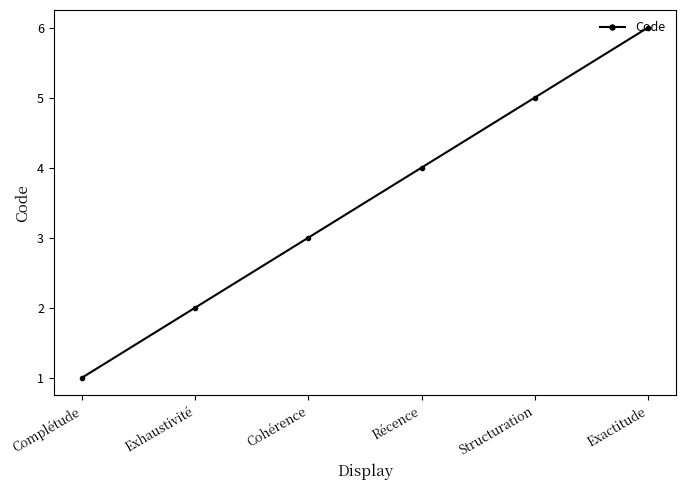

Does the chart display data point markers on the line(s)?

Yes